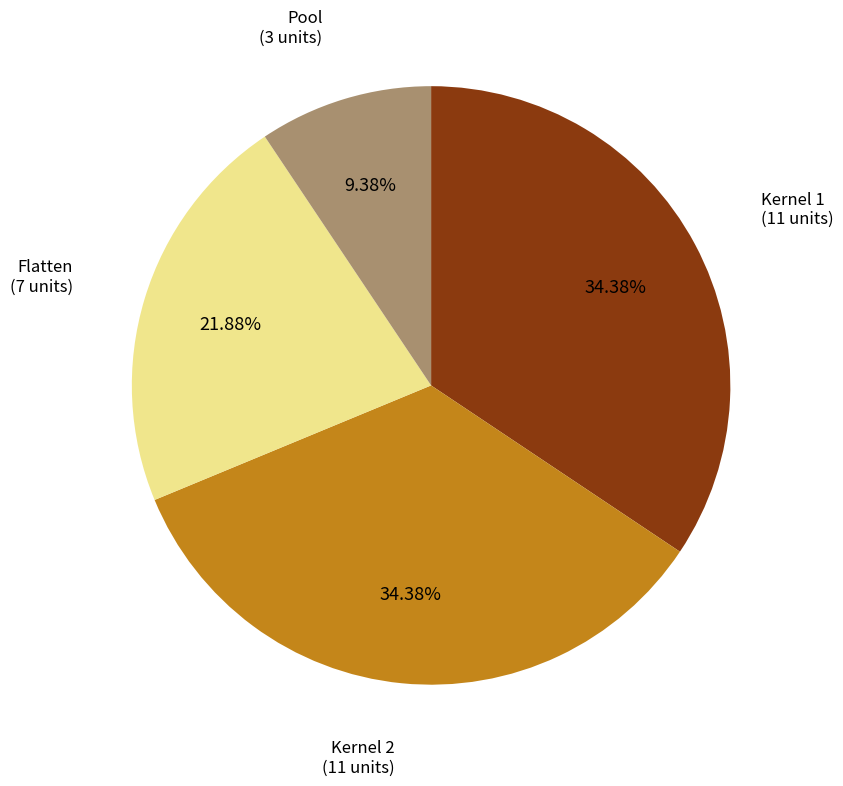

Which has a higher value, Flatten or Kernel 2?

Kernel 2